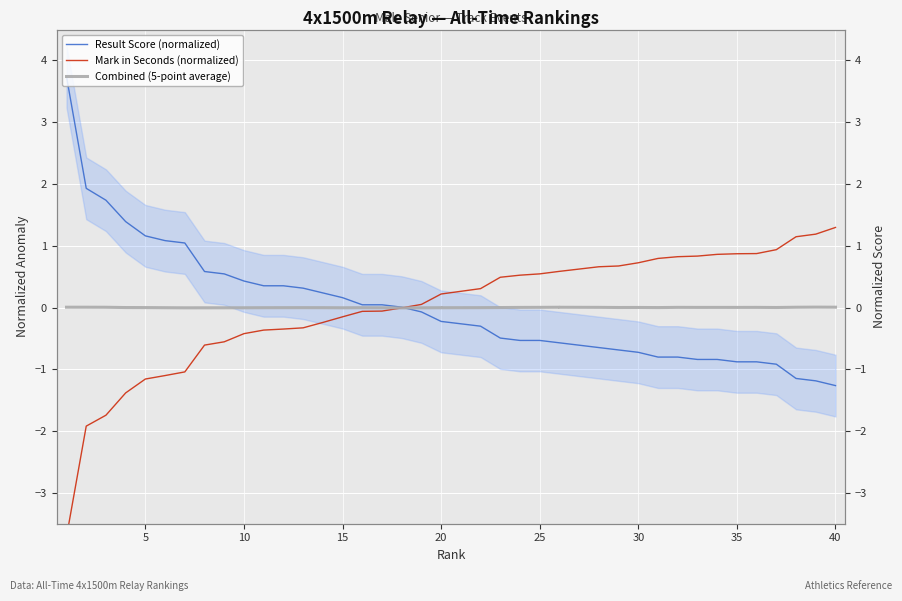

Does the chart display data point markers on the line(s)?

No